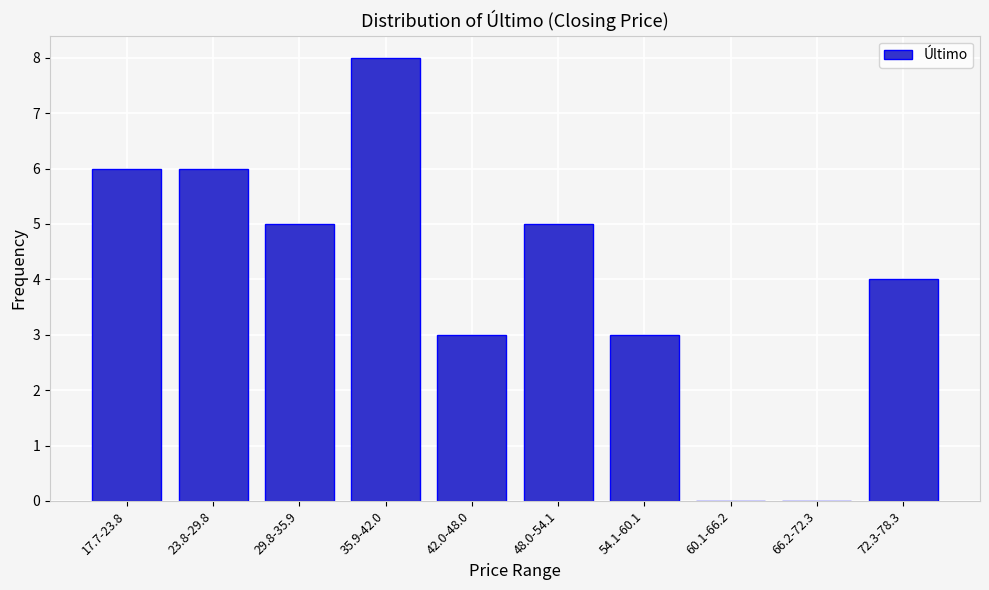

Reading left to right, list all the values displayed in this chart.

17.7-23.8=6	23.8-29.8=6	29.8-35.9=5	35.9-42.0=8	42.0-48.0=3	48.0-54.1=5	54.1-60.1=3	60.1-66.2=0	66.2-72.3=0	72.3-78.3=4